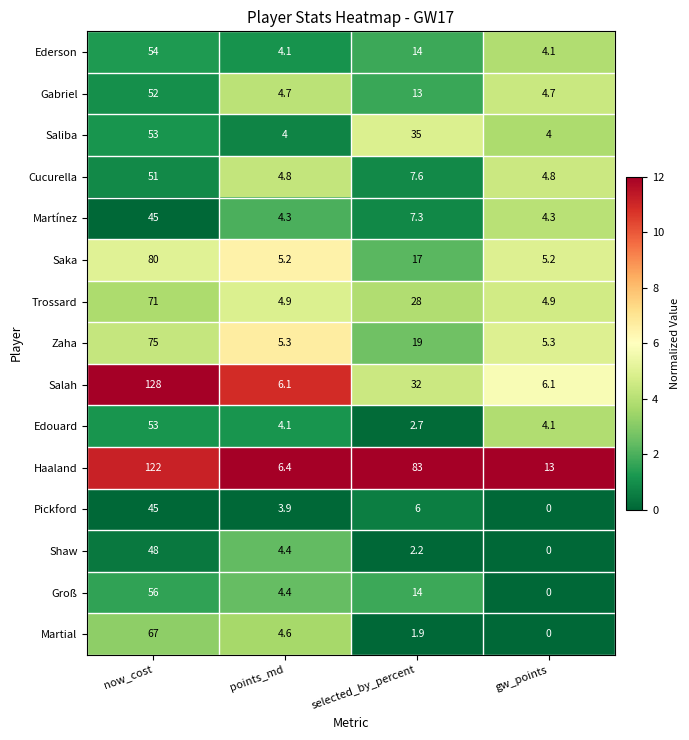

Where does the Cucurella series first go above 7?

now_cost